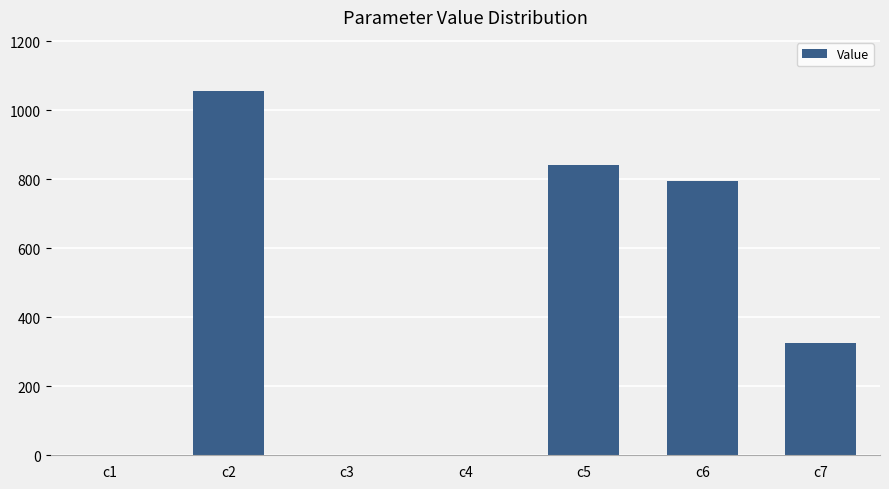

Count the number of values greater than 325.

4